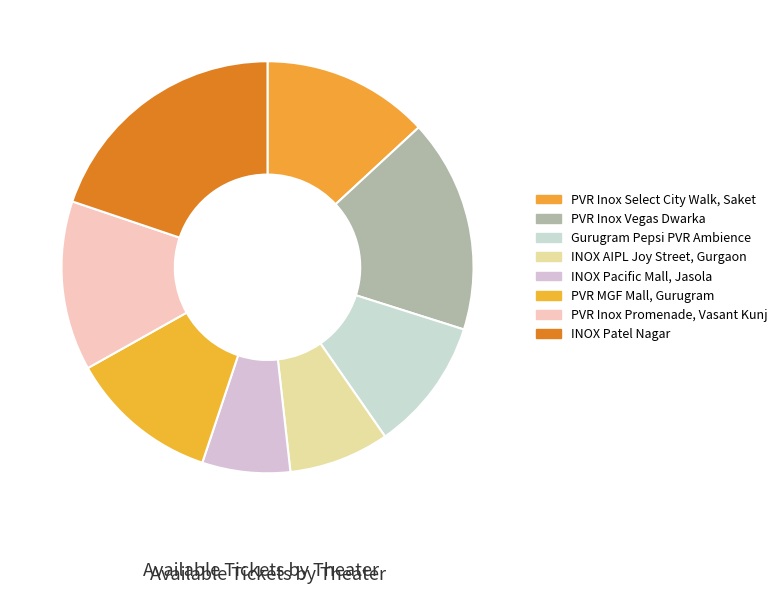

To the nearest percent, what is the combined percentage of INOX Pacific Mall, Jasola and PVR Inox Promenade, Vasant Kunj?

20%